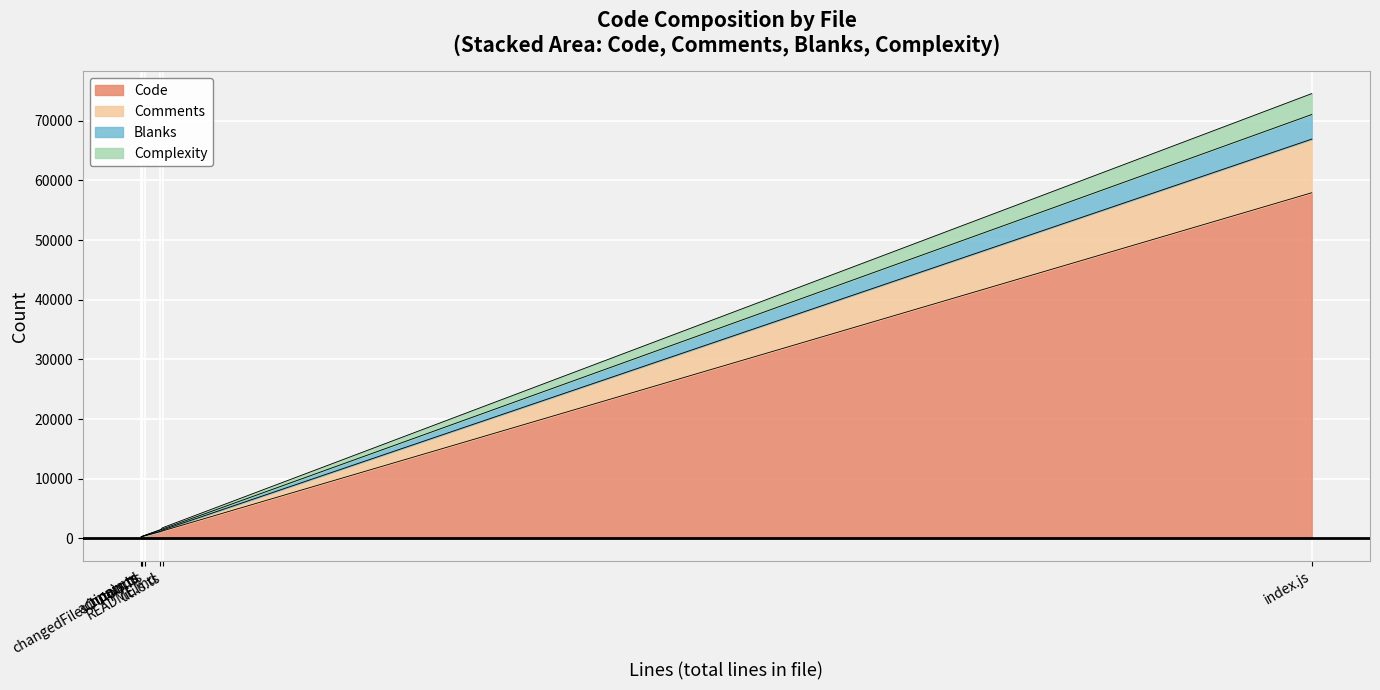

What position from the left is index.js?

4